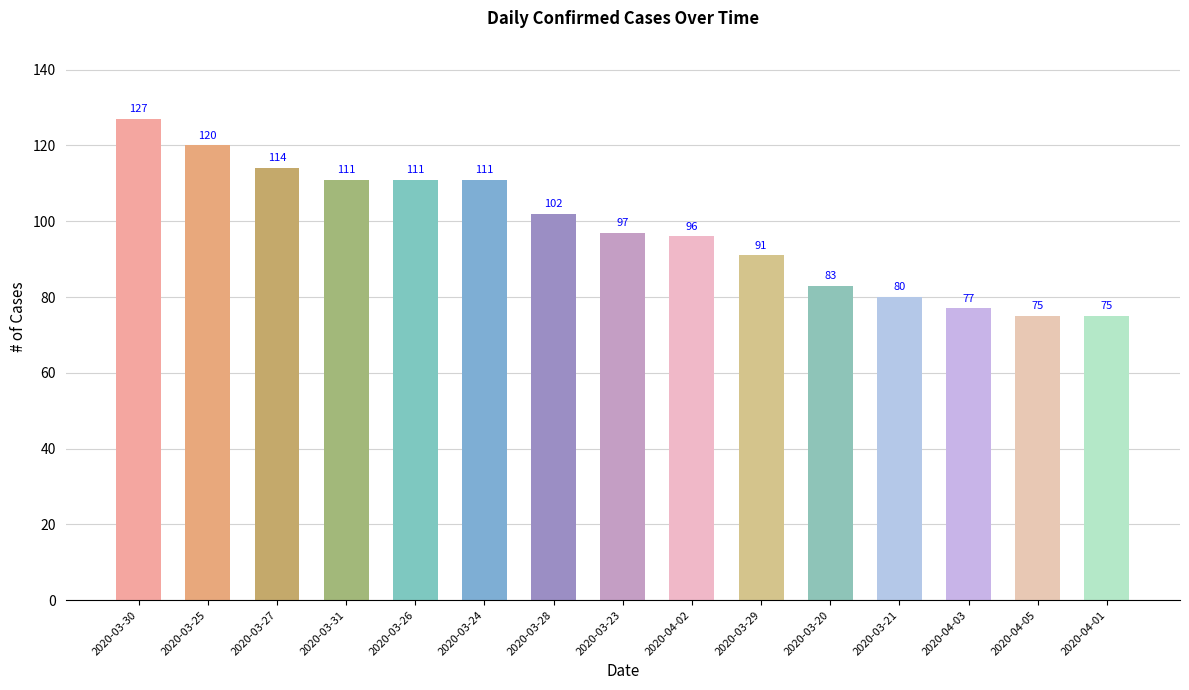

Does the chart contain any negative values?

No